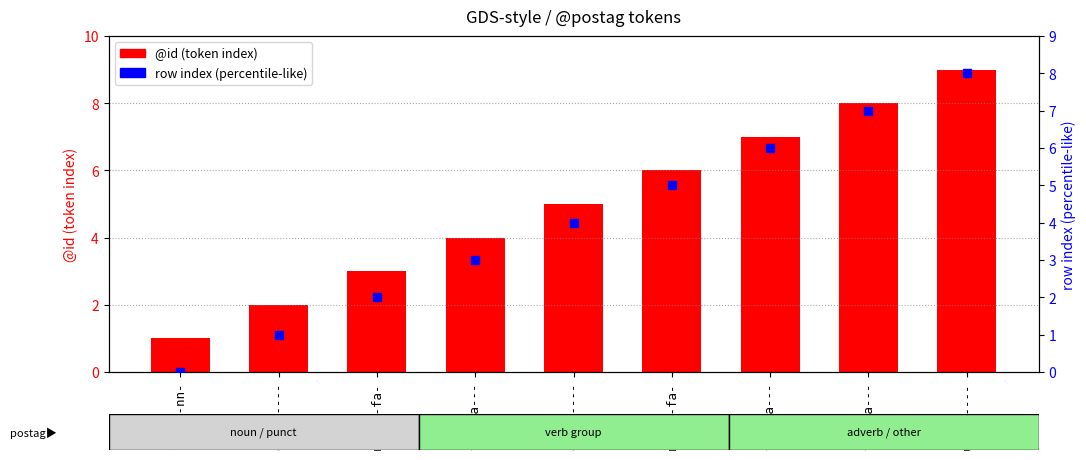

Is the value of @id (token index) at v--pna--- greater than the value of row index (percentile-like) at u--------?

No